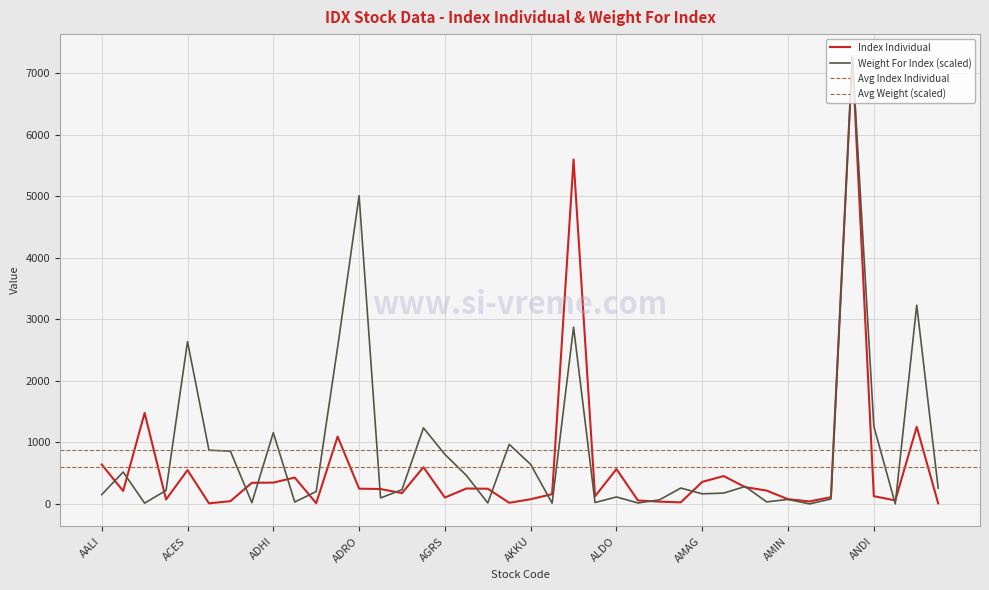

Reading left to right, extract all data points from this chart.

Index Individual: AALI=639.7	ABBA=209.9	ABDA=1478.2	ABMM=71.7	ACES=548.8	ACST=9.2	ADCP=43.8	ADES=342.9	ADHI=345.9	ADMF=428.0	ADMG=11.6	ADMR=1095.0	ADRO=247.3	AGAR=241.8	AGII=175.0	AGRO=596.5	AGRS=103.5	AHAP=249.7	AIMS=246.4	AISA=17.5	AKKU=75.9	AKPI=158.3	AKRA=5598.9	AKSI=123.0	ALDO=565.9	ALKA=56.2	ALMI=36.6	ALTO=25.0	AMAG=358.1	AMAN=452.7	AMAR=272.8	AMFG=216.3	AMIN=76.6	AMMS=40.0	AMOR=108.9	AMRT=7272.4	ANDI=125.0	ANJT=56.7	ANTM=1252.7	APEX=8.5
Weight For Index: AALI=150.8	ABBA=518.0	ABDA=12.1	ABMM=219.5	ACES=2636.9	ACST=872.2	ADCP=857.6	ADES=18.9	ADHI=1157.4	ADMF=30.6	ADMG=200.8	ADMR=2549.7	ADRO=5009.3	AGAR=96.5	AGII=231.0	AGRO=1235.5	AGRS=804.5	AHAP=463.9	AIMS=15.0	AISA=967.8	AKKU=641.9	AKPI=10.3	AKRA=2873.3	AKSI=22.2	ALDO=112.6	ALKA=14.7	ALMI=65.2	ALTO=257.2	AMAG=163.7	AMAN=175.7	AMAR=283.0	AMFG=32.7	AMIN=72.5	AMMS=0.0	AMOR=79.7	AMRT=7272.4	ANDI=1260.8	ANJT=0.3	ANTM=3230.2	APEX=256.1